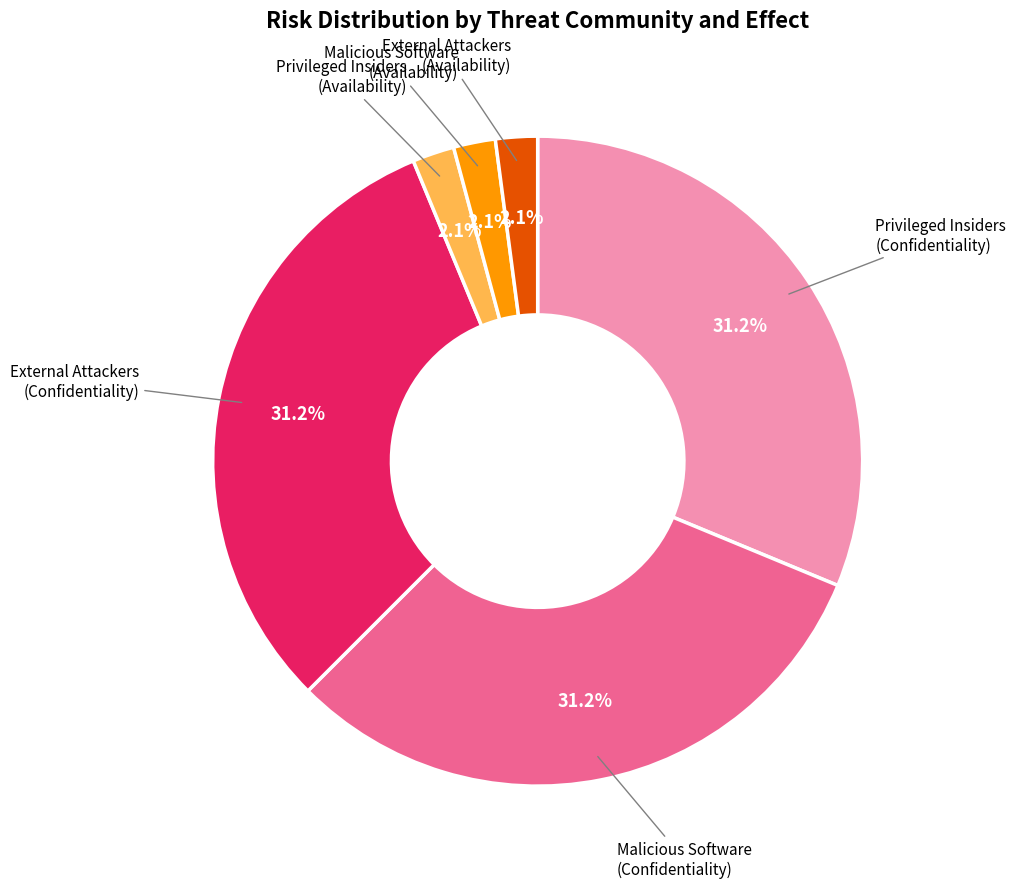

Is there a majority slice in this chart?

No